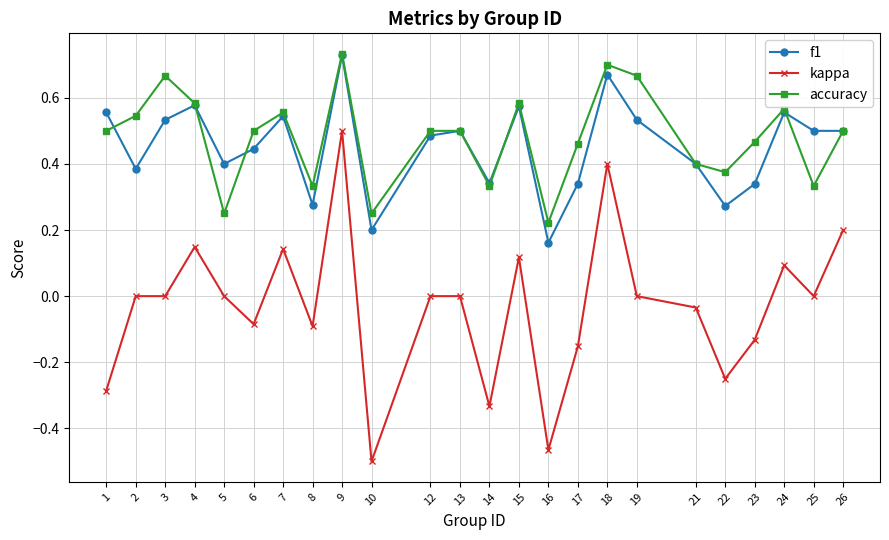

At which label does accuracy reach its peak?

9